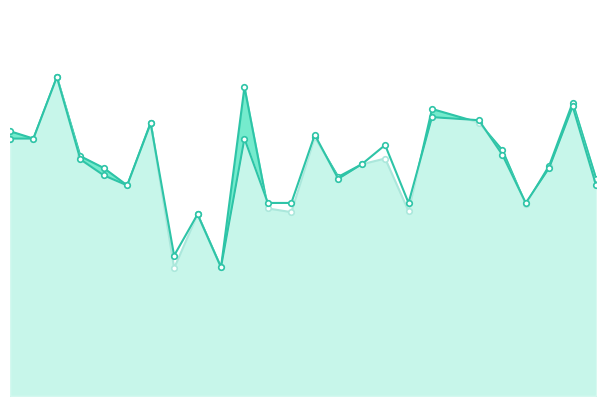

The value of accuracy_line at 3 is 0.2. True or false?

False